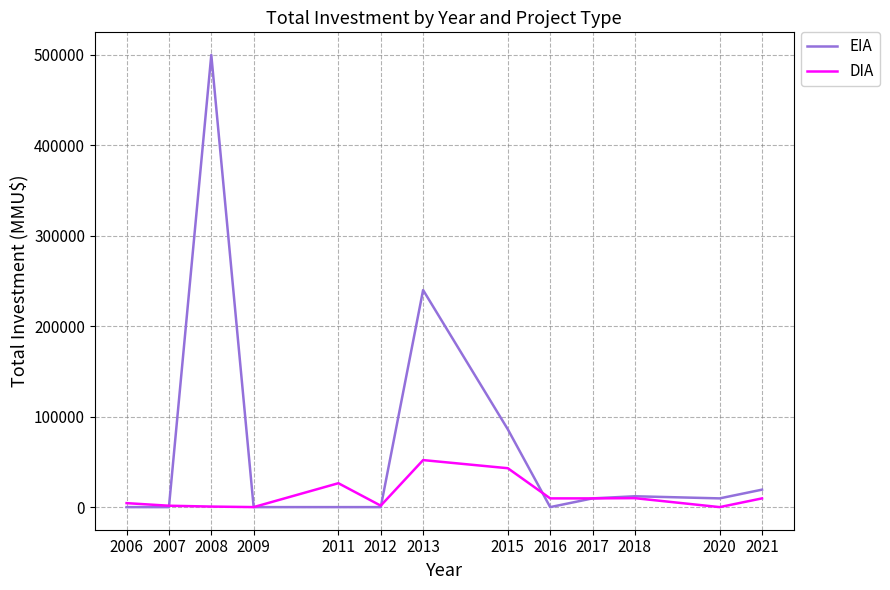

Which series has the largest range (max minus min)?

EIA